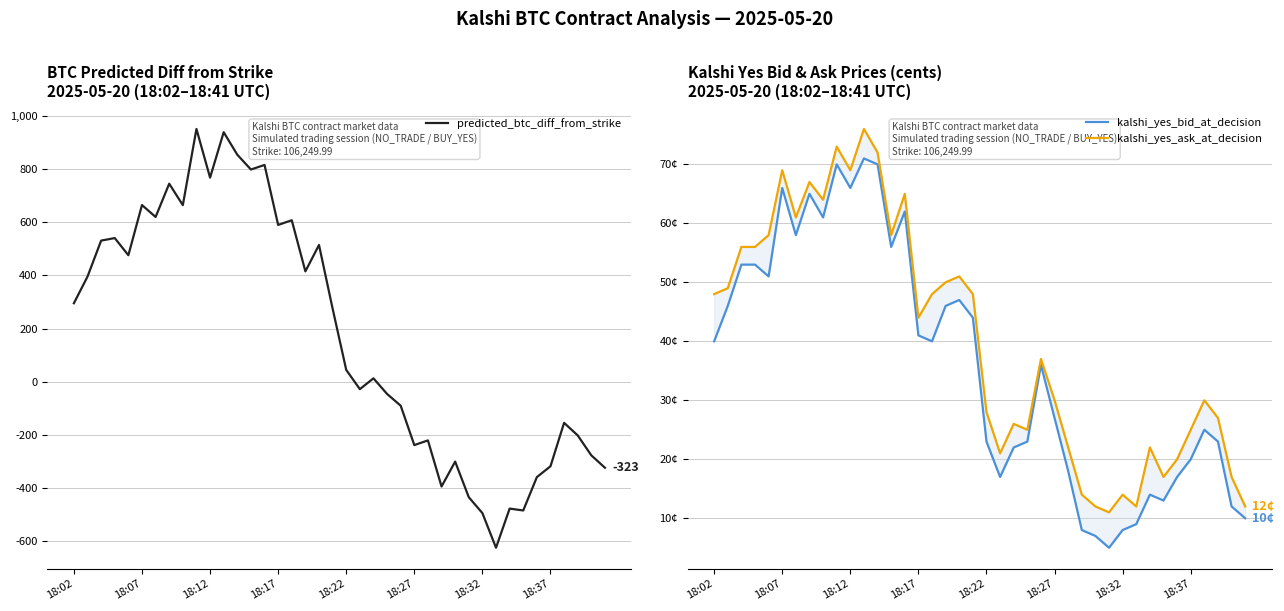

Does the chart have visible grid lines?

Yes